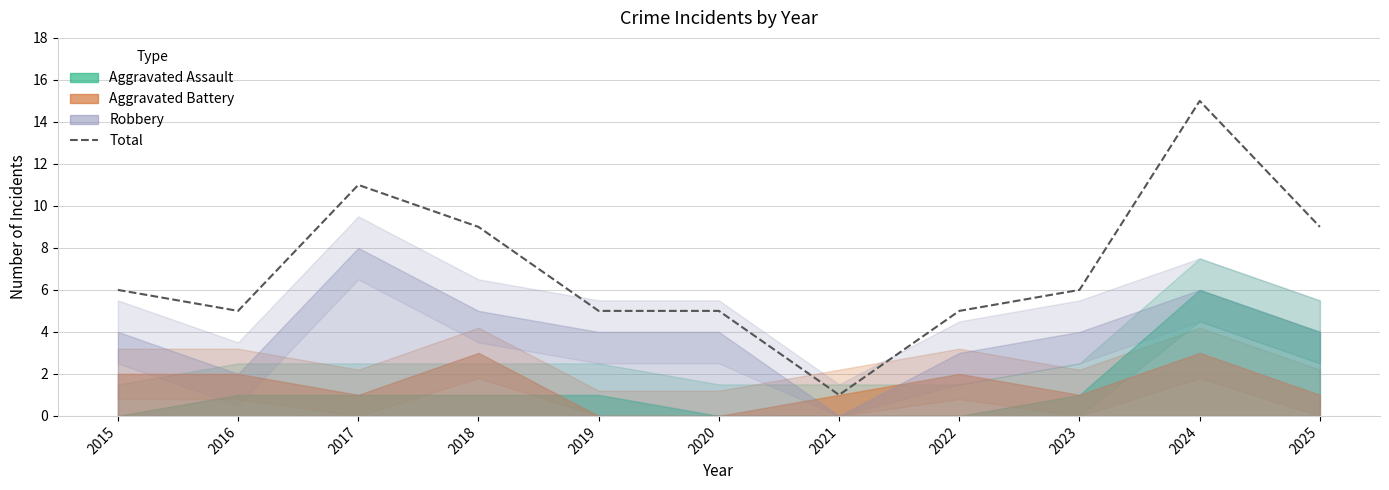

At which category does the chart reach its minimum across all series?

2021